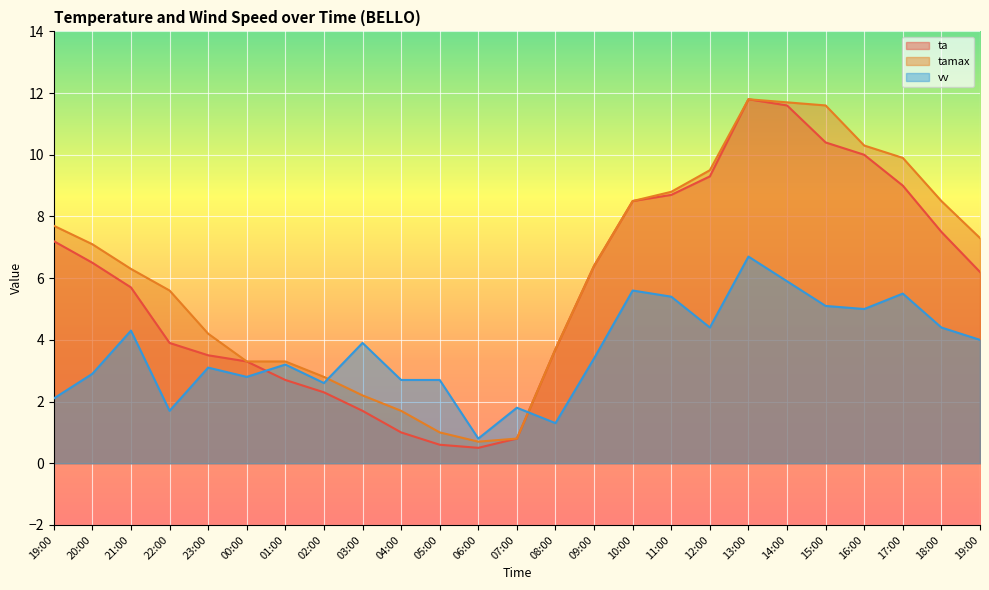

Rank the series at 21:00 from highest to lowest value.

tamax, ta, vv